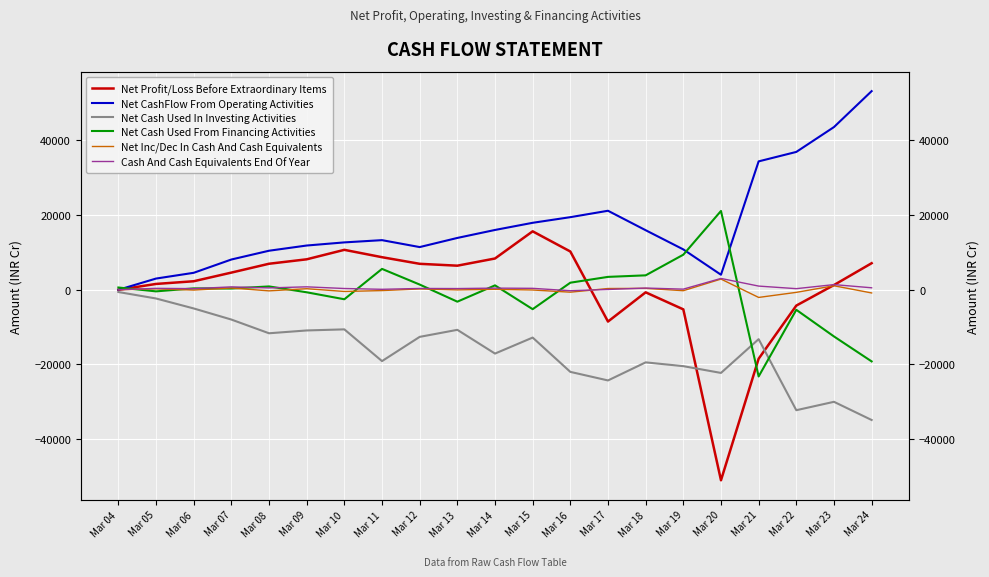

List the series in order of their peak value, highest first.

Net CashFlow From Operating Activities, Net Cash Used From Financing Activities, Net Profit/Loss Before Extraordinary Items, Cash And Cash Equivalents End Of Year, Net Inc/Dec In Cash And Cash Equivalents, Net Cash Used In Investing Activities